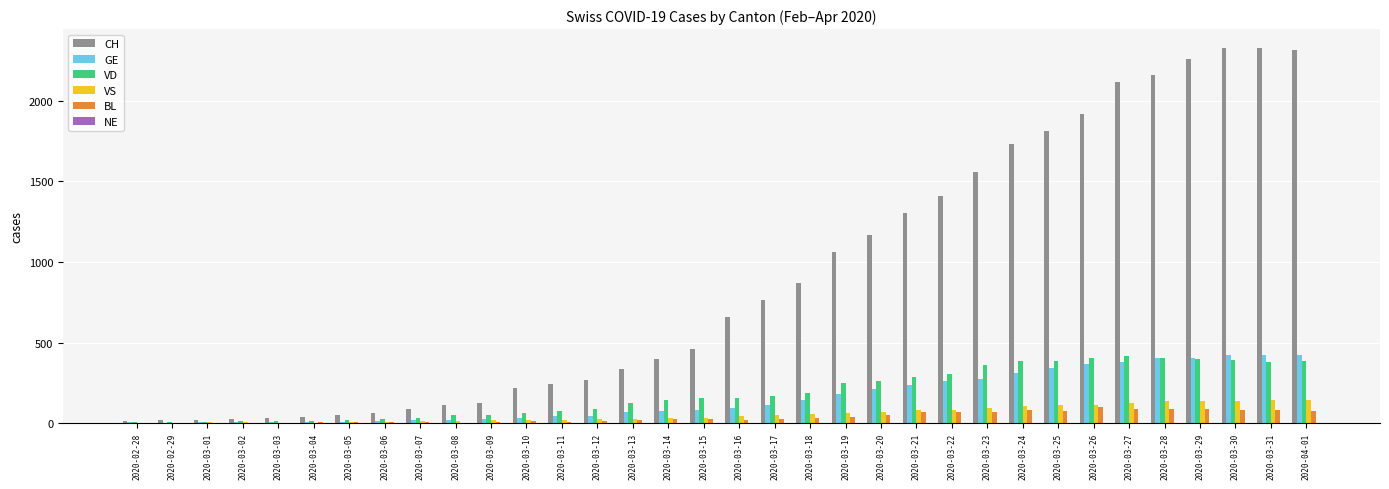

What is the sum of all BL values?

1254